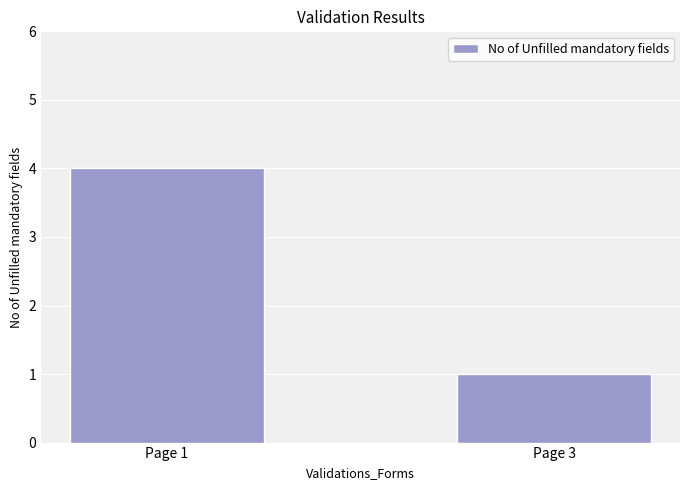

What is the sum of all values?

5